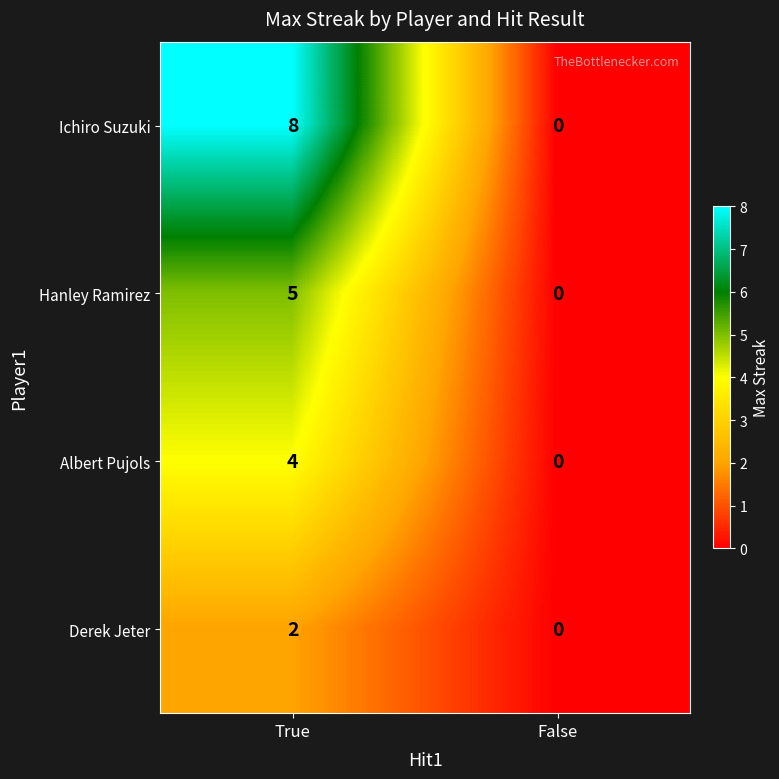

The value of Derek Jeter at False is 0. True or false?

True